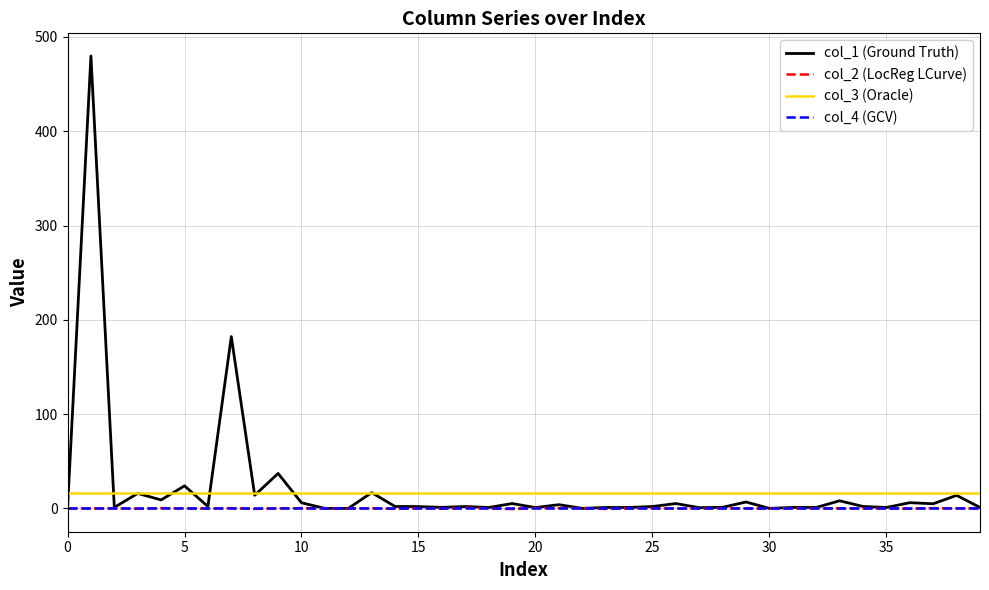

Which series has the widest spread of values?

col_1 (Ground Truth)